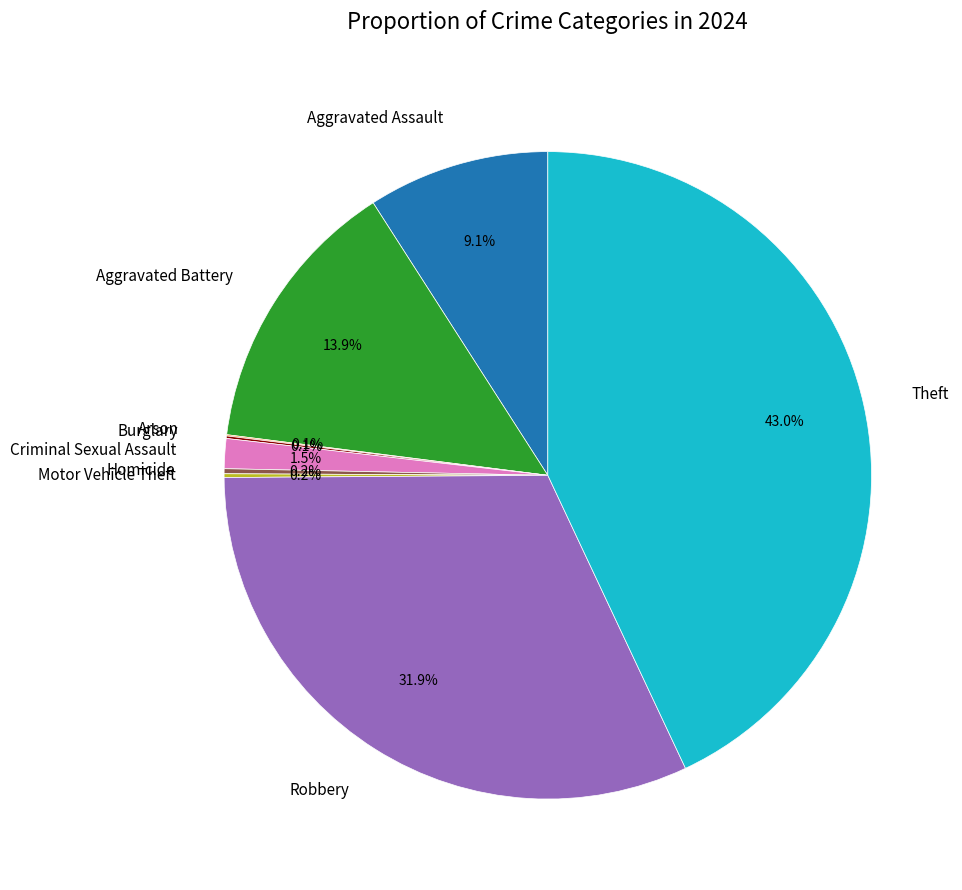

Approximately how many times larger is the value at Aggravated Battery compared to Criminal Sexual Assault?

9.3